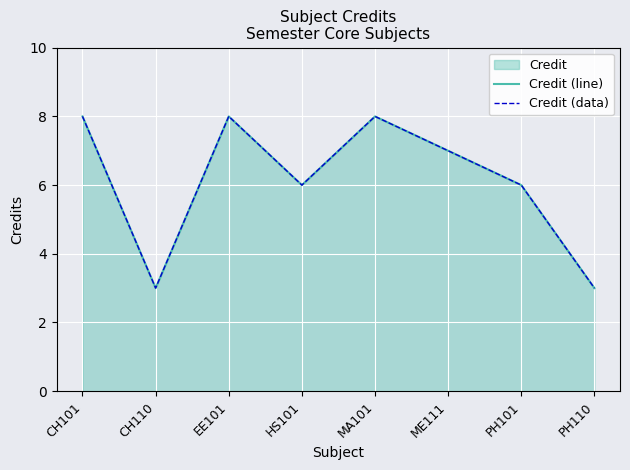

Which series has the largest range (max minus min)?

Credit (line)